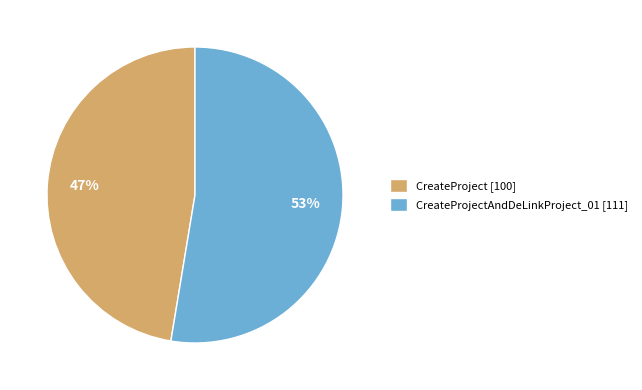

To the nearest percent, what is the combined percentage of CreateProjectAndDeLinkProject_01 [111] and CreateProject [100]?

100%